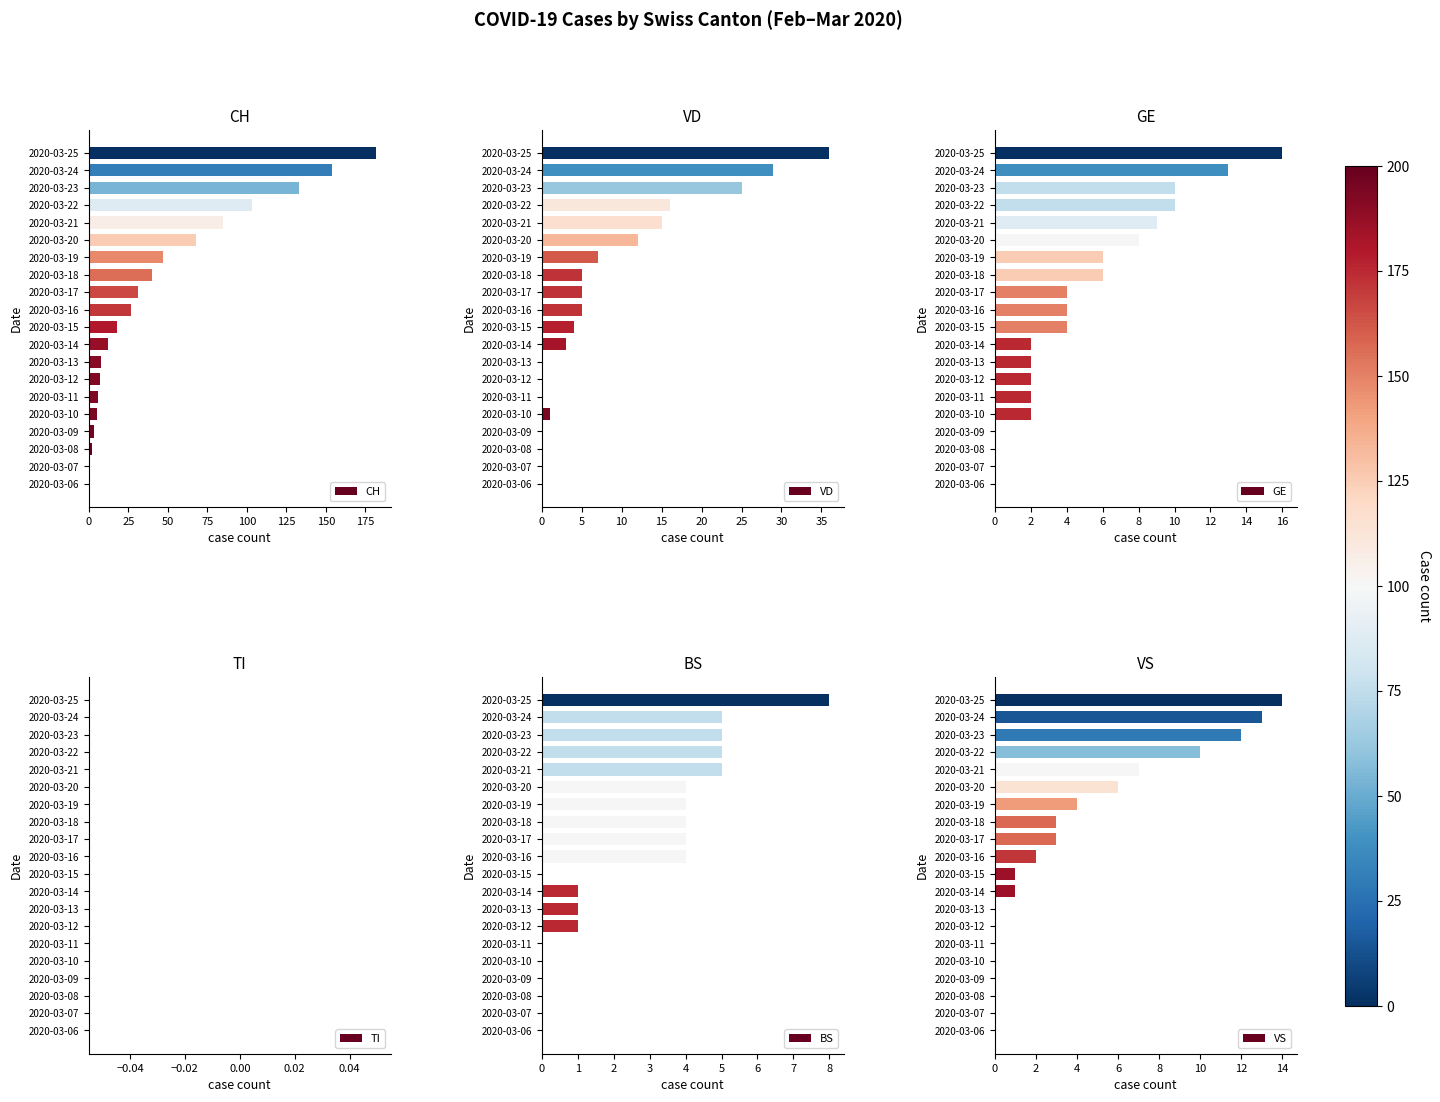

How many bars are there in each group?

6